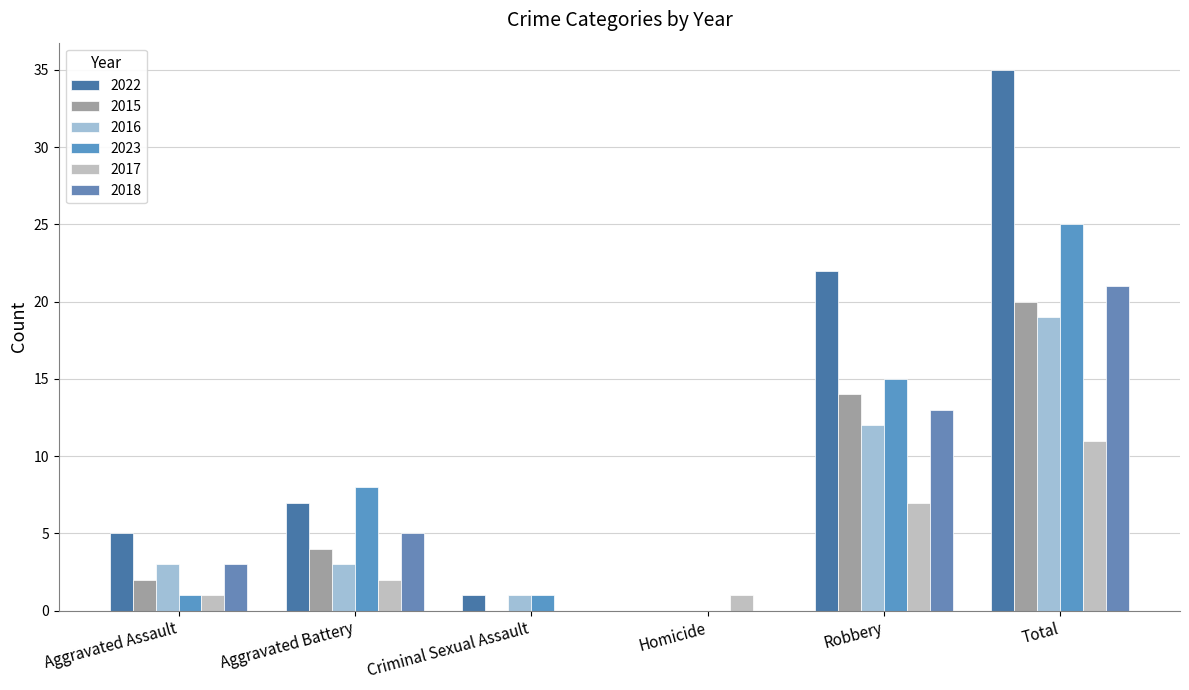

How many data points does each series have?

6